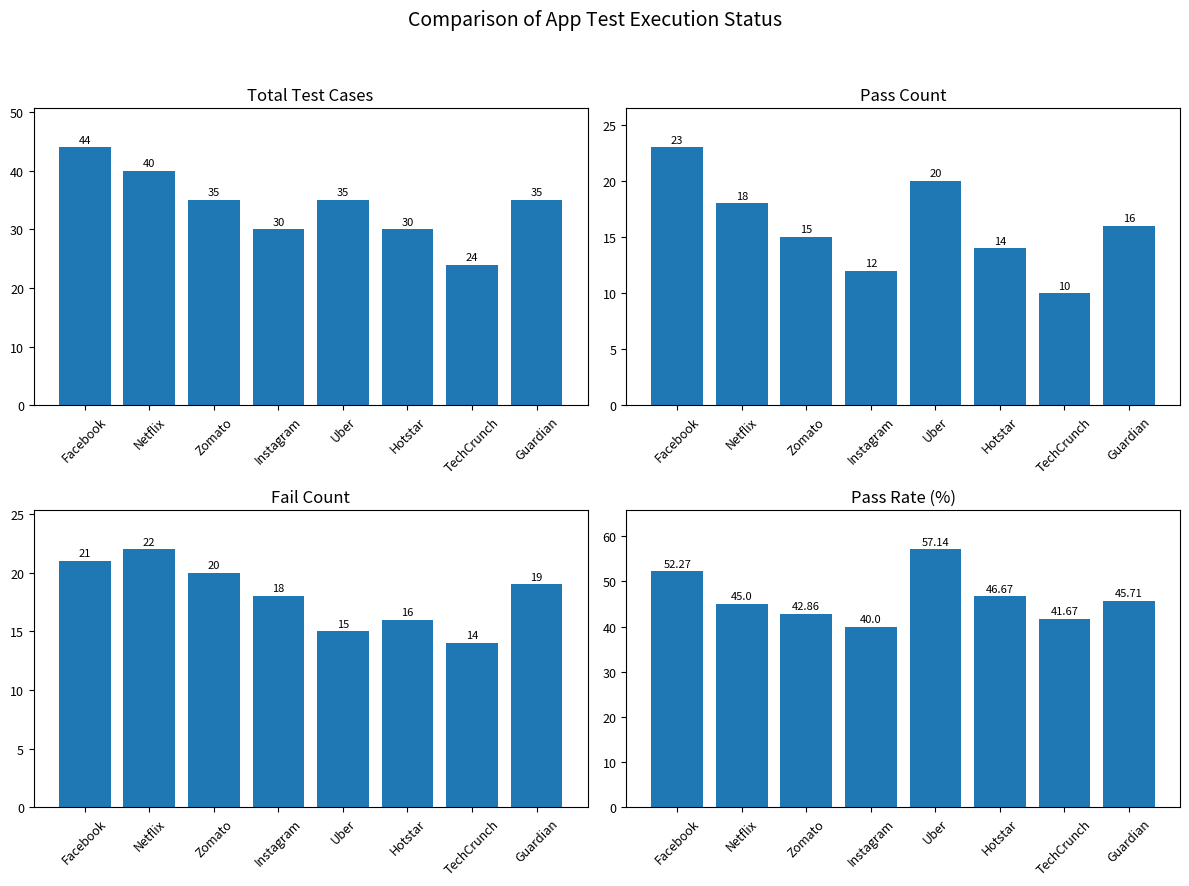

What is the difference between the second highest and minimum values in the Fail Count series?

7.0